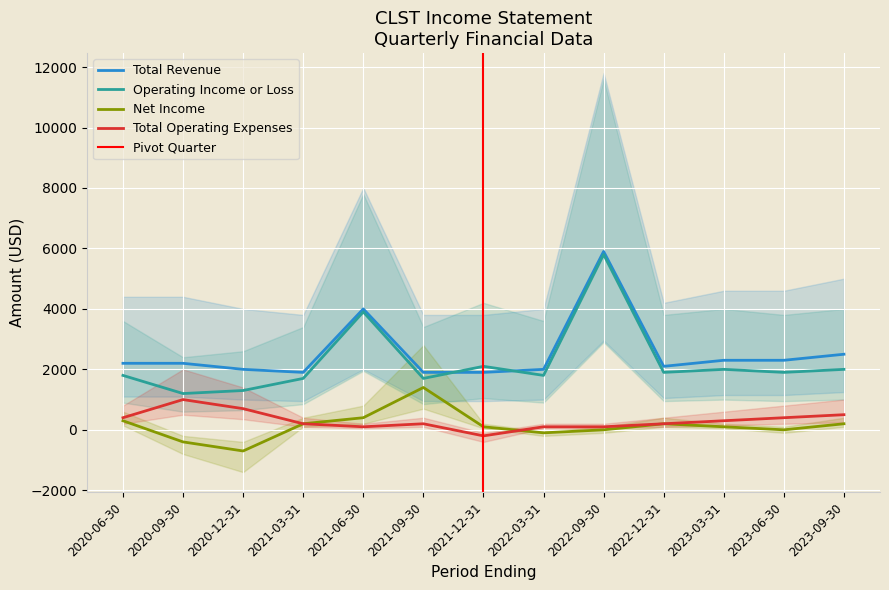

What is the label of the 12th point from the left?

2023-06-30